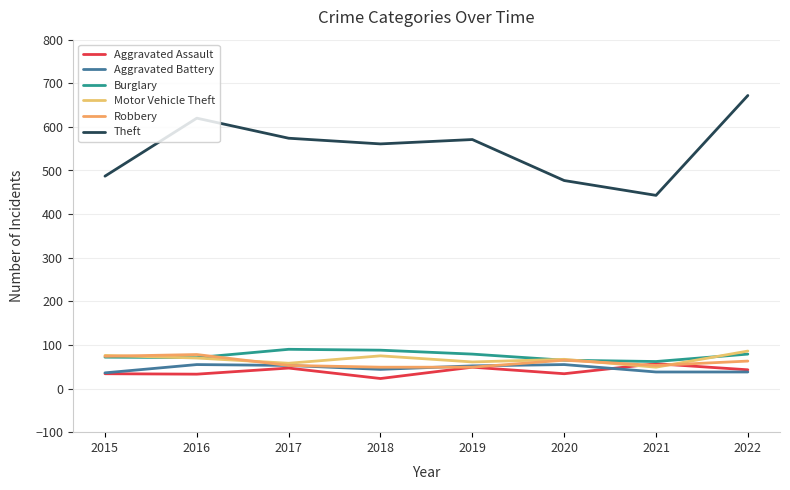

Which category has the lowest value across all series?

2018